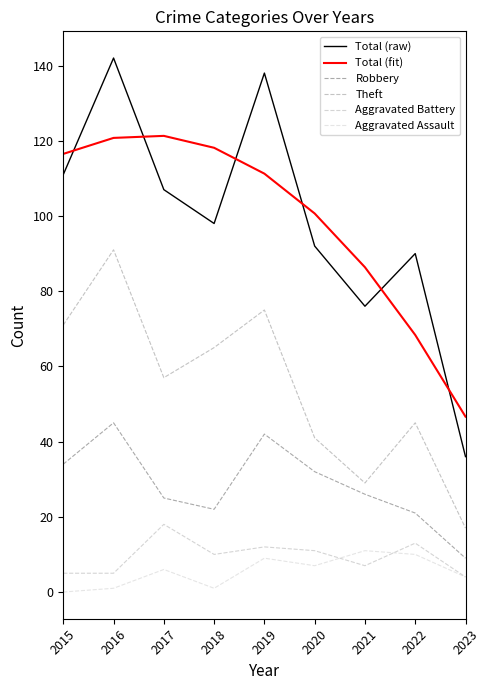

What are all the series names shown in the legend?

Total (raw), Total (fit), Robbery, Theft, Aggravated Battery, Aggravated Assault